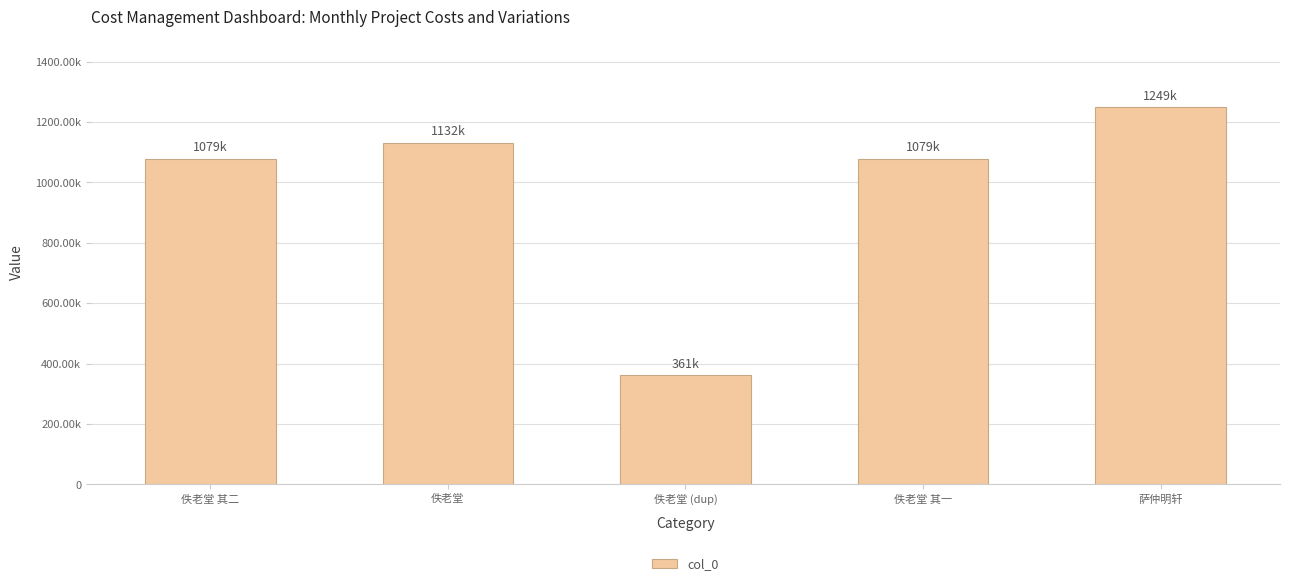

What position from the right is 萨仲明轩?

1